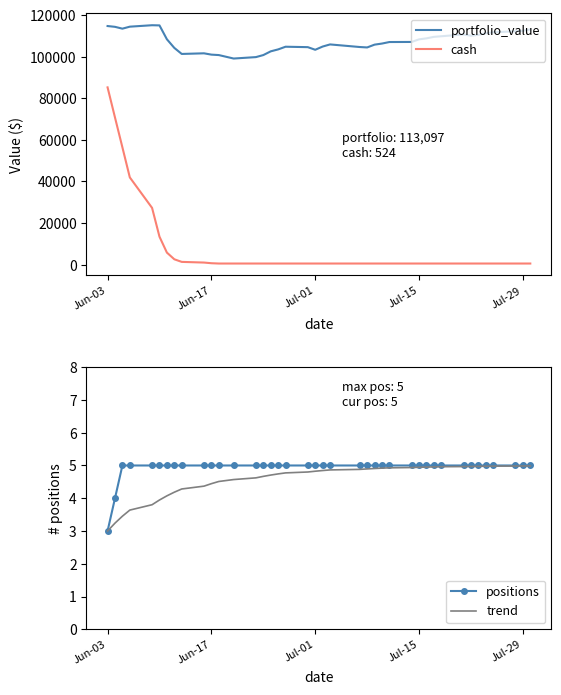

What is the smallest value displayed?

3.0